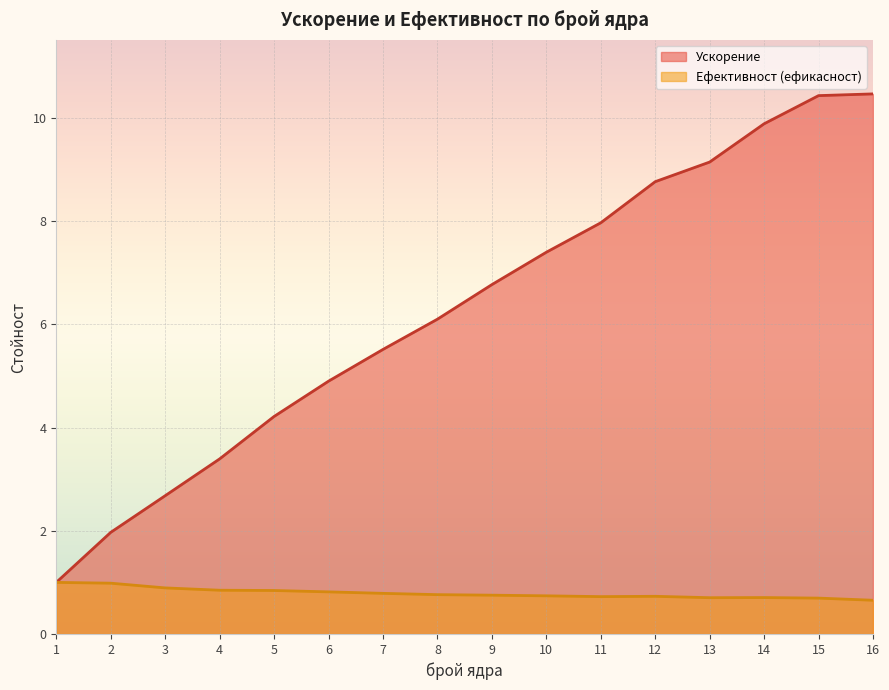

At which label is Ускорение closest to 5?

6